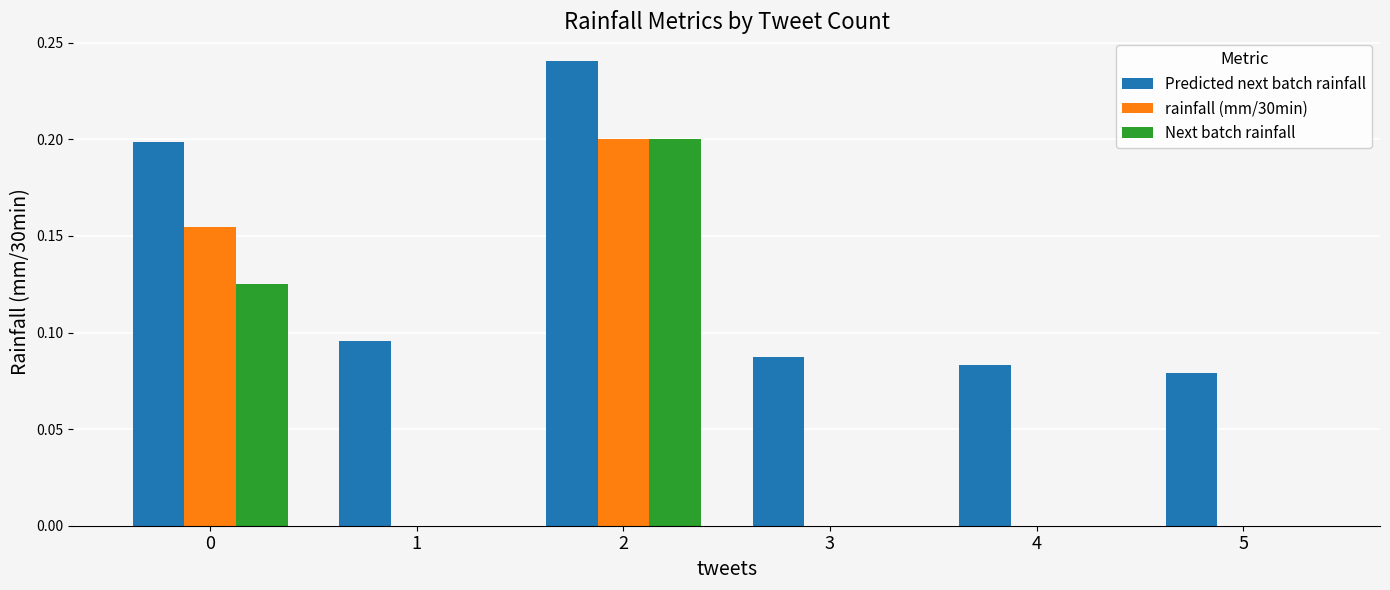

Which series changed the most between 0 and 2?

Next batch rainfall